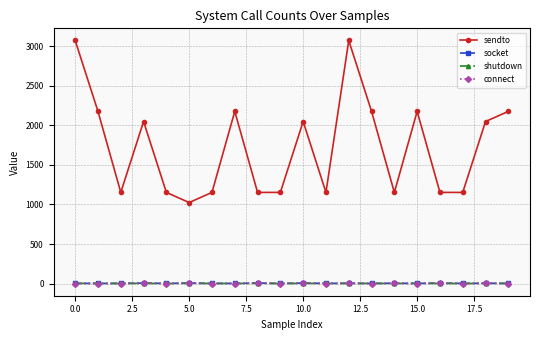

Does the chart have visible grid lines?

Yes